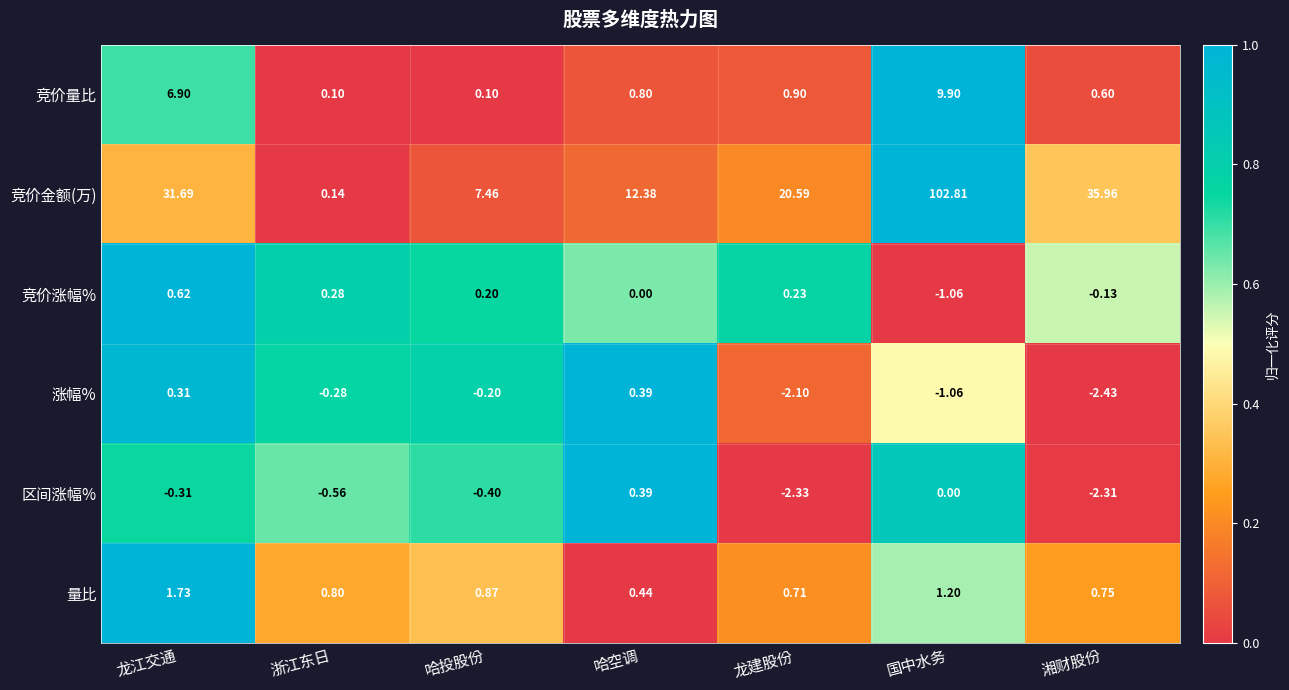

At which category does the chart reach its minimum across all series?

湘财股份